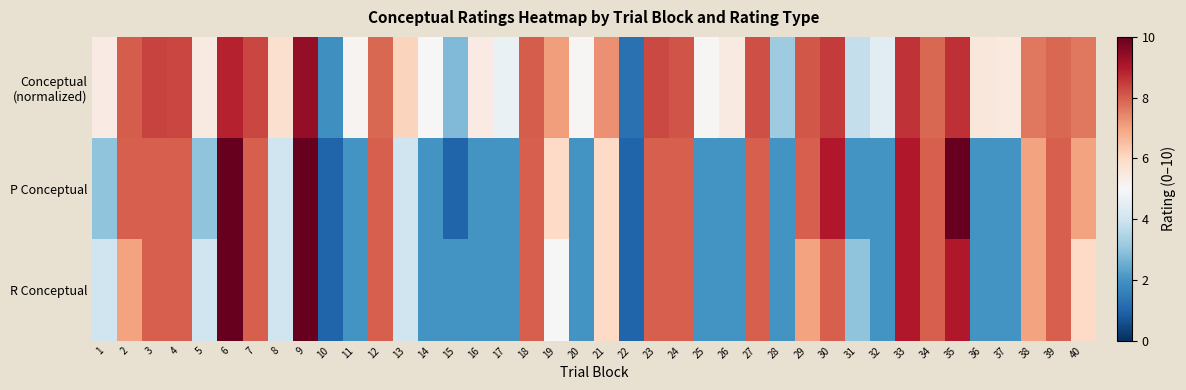

List the series in order of their peak value, highest first.

P Conceptual, R Conceptual, Conceptual (normalized)